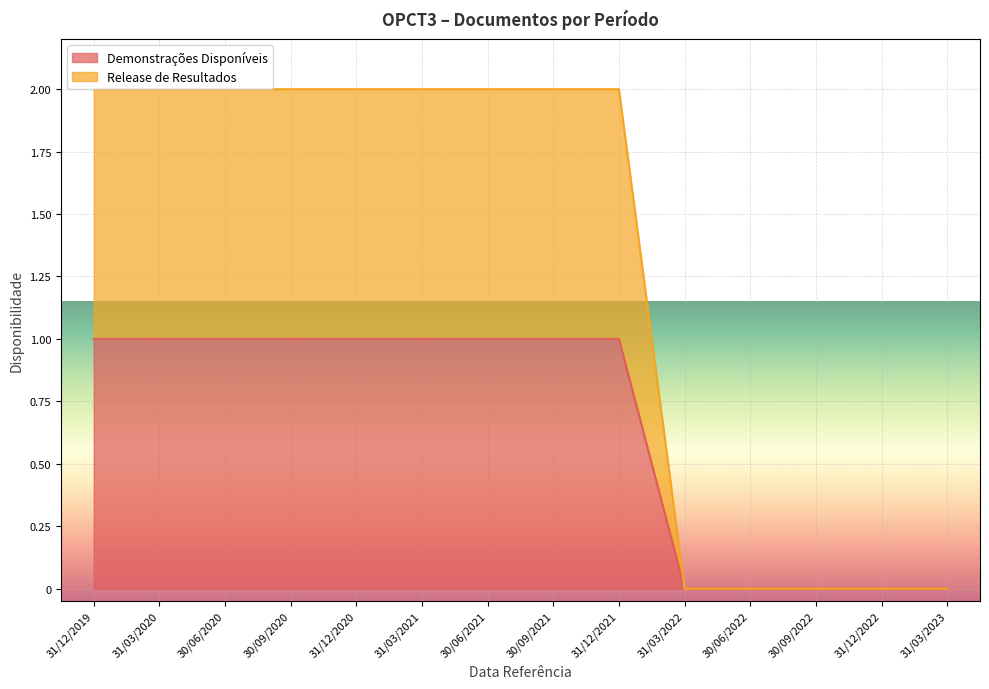

What is the sum of all Demonstrações Disponíveis values?

9